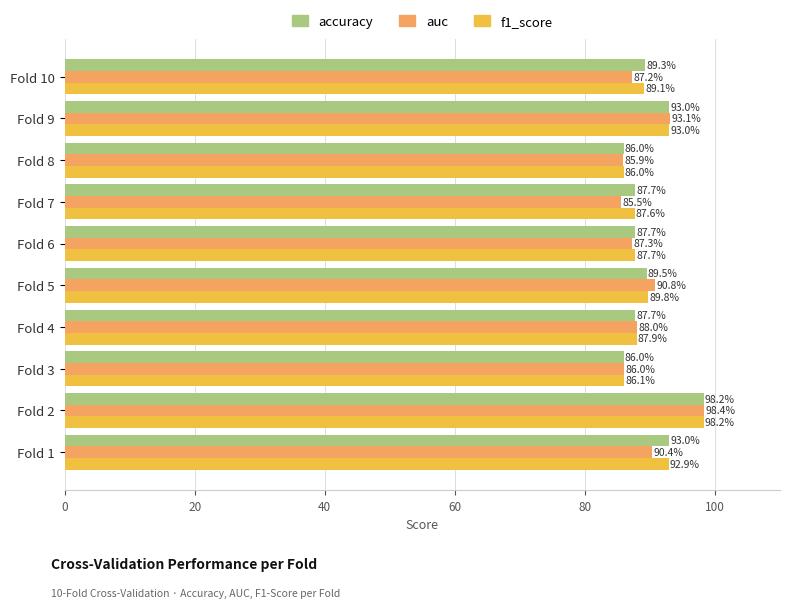

What is the maximum value for f1_score?

98.2